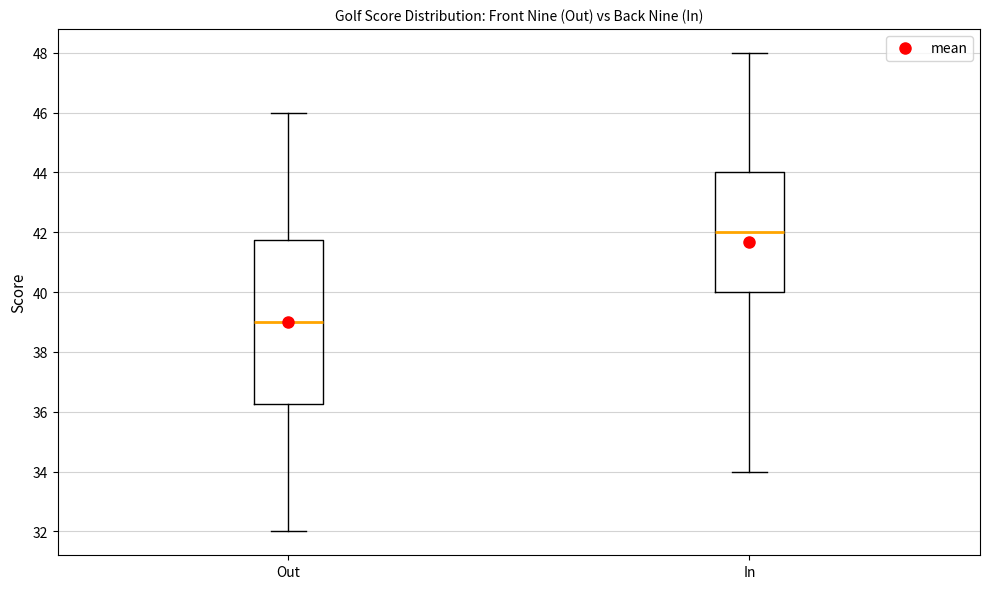

Reading left to right, transcribe this box plot: for each box, give where its median line is, the range the box spans, and where its two whiskers end, as read against the y-axis. The values are not printed on the chart, so give them approximately, as read against the axis.

Out: median 39.0, box 36.2 to 41.8, whiskers 32.0 to 46.0
In: median 42.0, box 40.0 to 44.0, whiskers 34.0 to 48.0